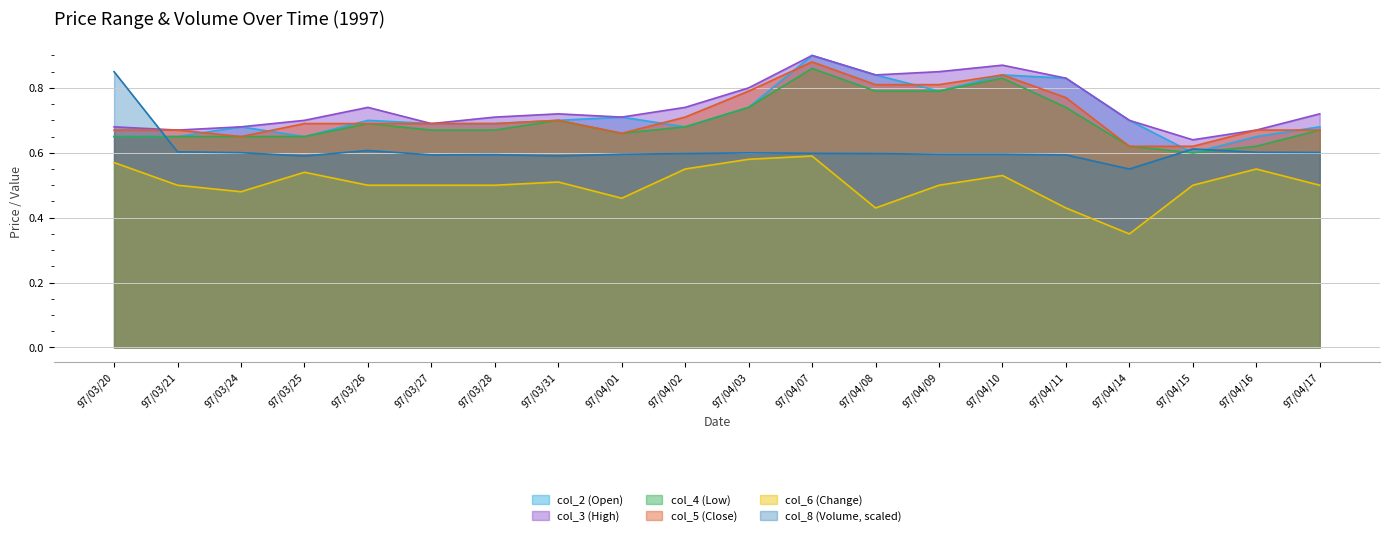

Which series has the largest total across all categories?

col_3 (High)